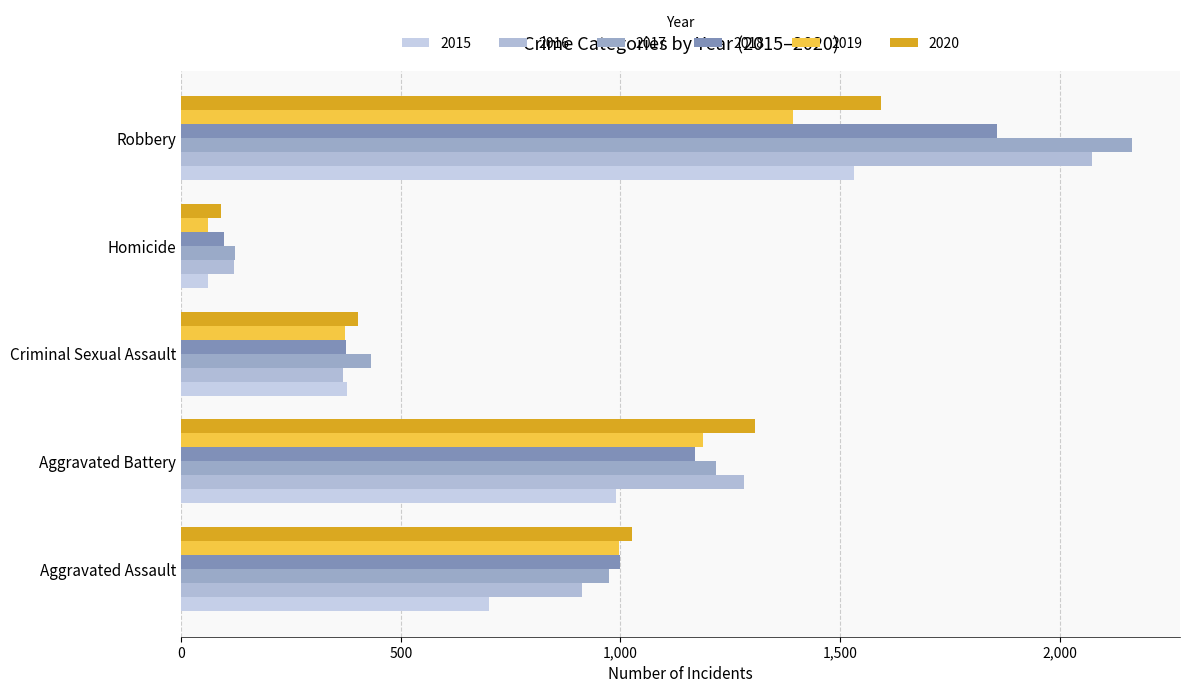

At which label is 2017 closest to 1144?

Aggravated Battery